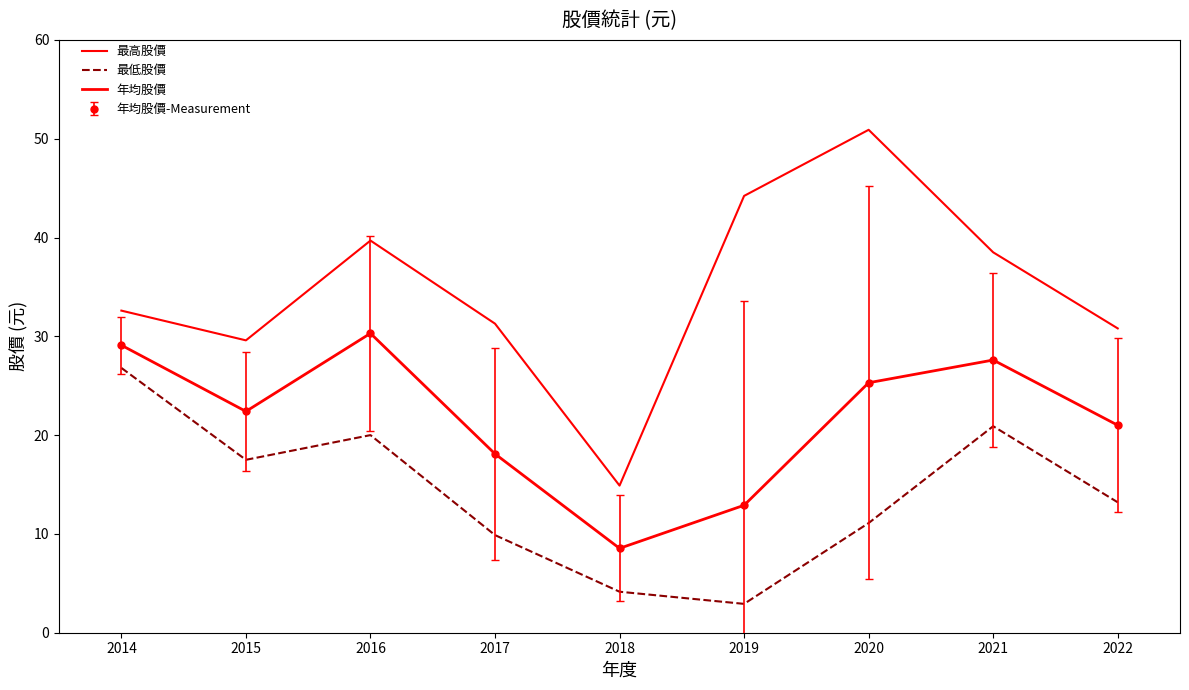

What is the value of the 年均股價 point at the 8th from the left?

27.6